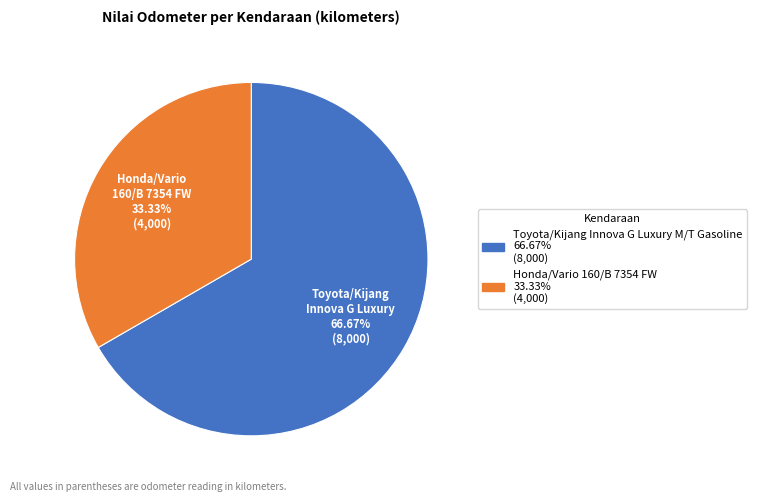

What is the largest slice in the pie chart?

Toyota/Kijang Innova G Luxury M/T Gasoline